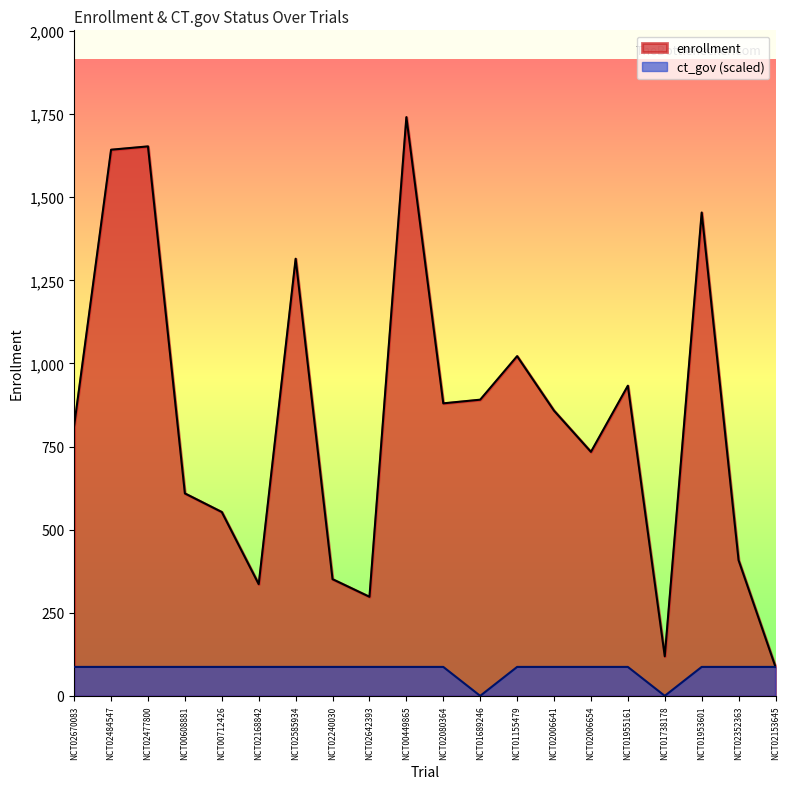

True or false: ct_gov has a value of 121.0 at NCT02484547.

False